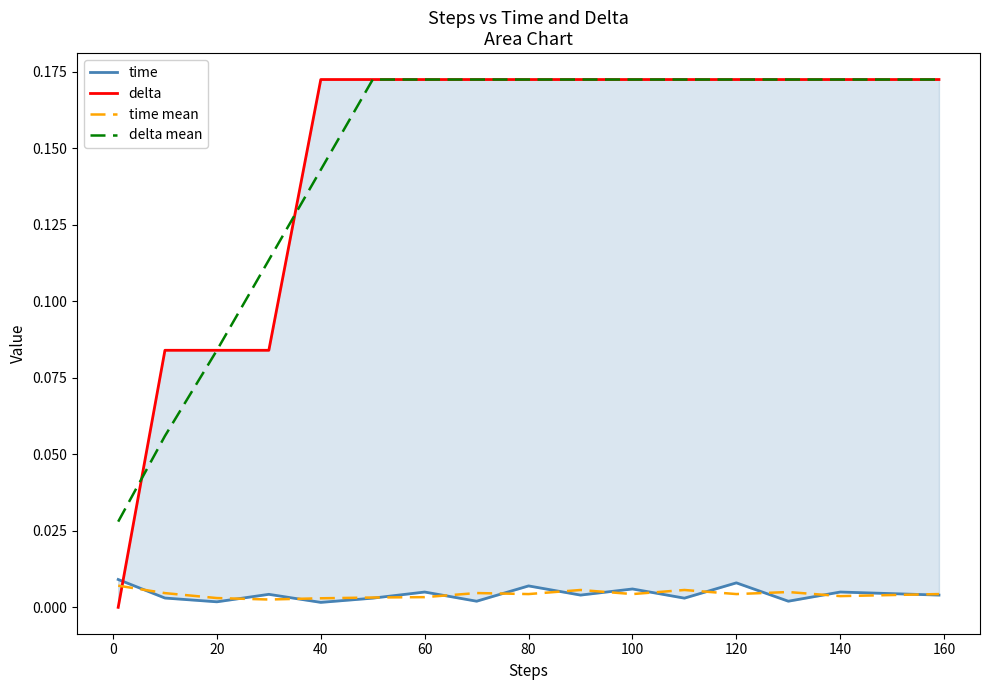

True or false: delta mean has a value of 0.1 at 60.

False